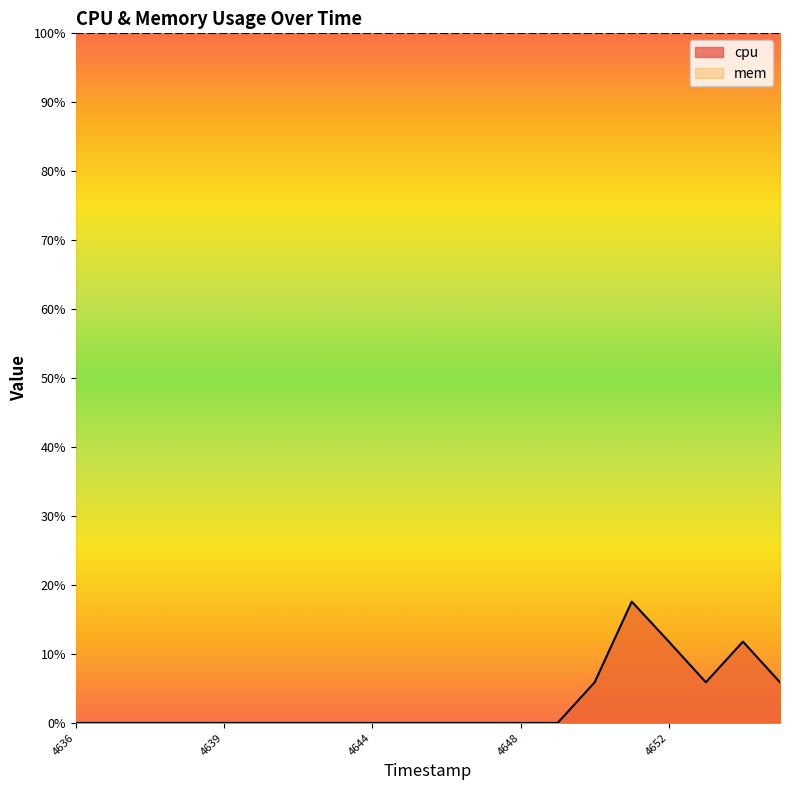

Reading left to right, transcribe all the data shown in this chart.

1744194636=0.0	1744194636=0.0	1744194637=0.0	1744194639=0.0	1744194639=0.0	1744194641=0.0	1744194642=0.0	1744194643=0.0	1744194644=0.0	1744194645=0.0	1744194646=0.0	1744194647=0.0	1744194648=0.0	1744194649=0.0	1744194650=5.9	1744194651=17.6	1744194652=11.8	1744194653=5.9	1744194654=11.8	1744194655=5.9